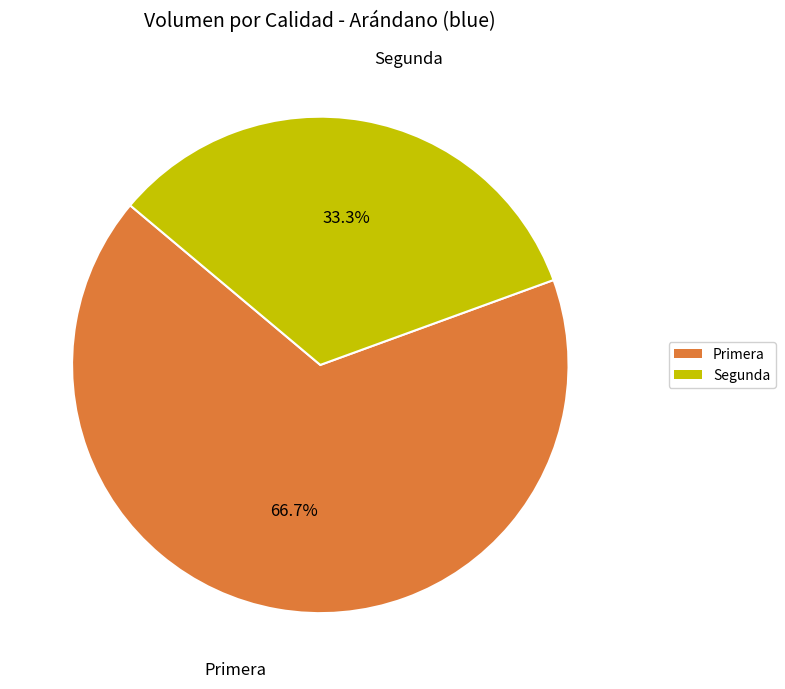

To the nearest percent, what is the difference between the Primera and Segunda slice percentages?

33%